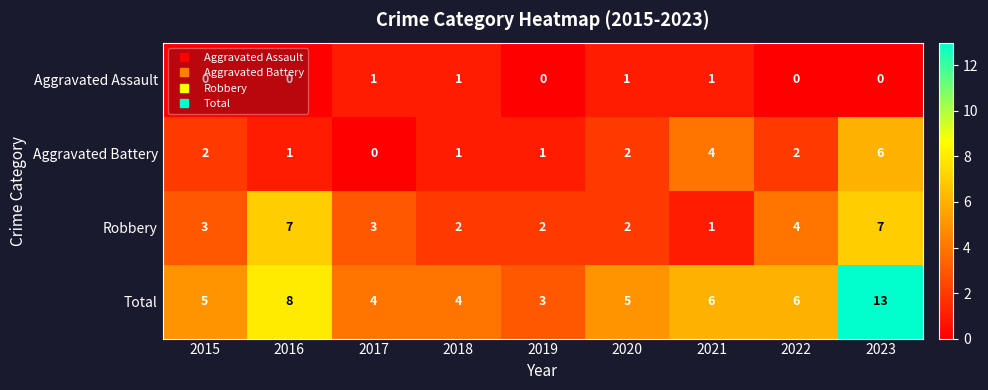

Rank the series by their average value, from lowest to highest.

Aggravated Assault, Aggravated Battery, Robbery, Total